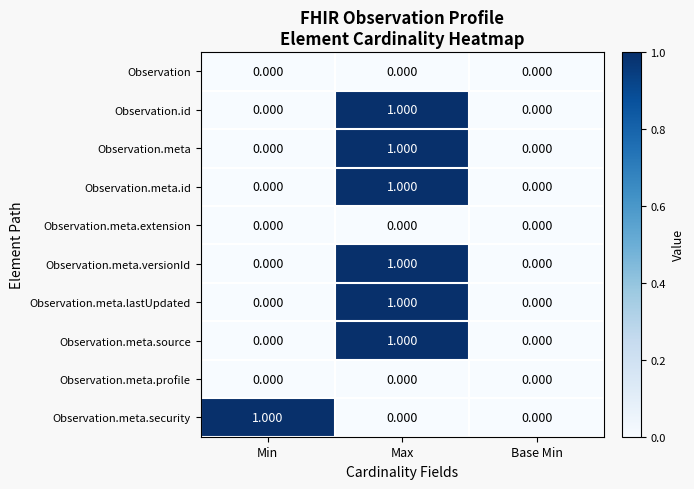

Between Min and Base Min, which series saw the biggest shift?

Observation.meta.security